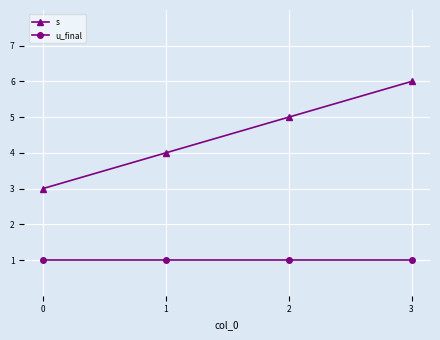

Which series changed the most between 1 and 3?

s